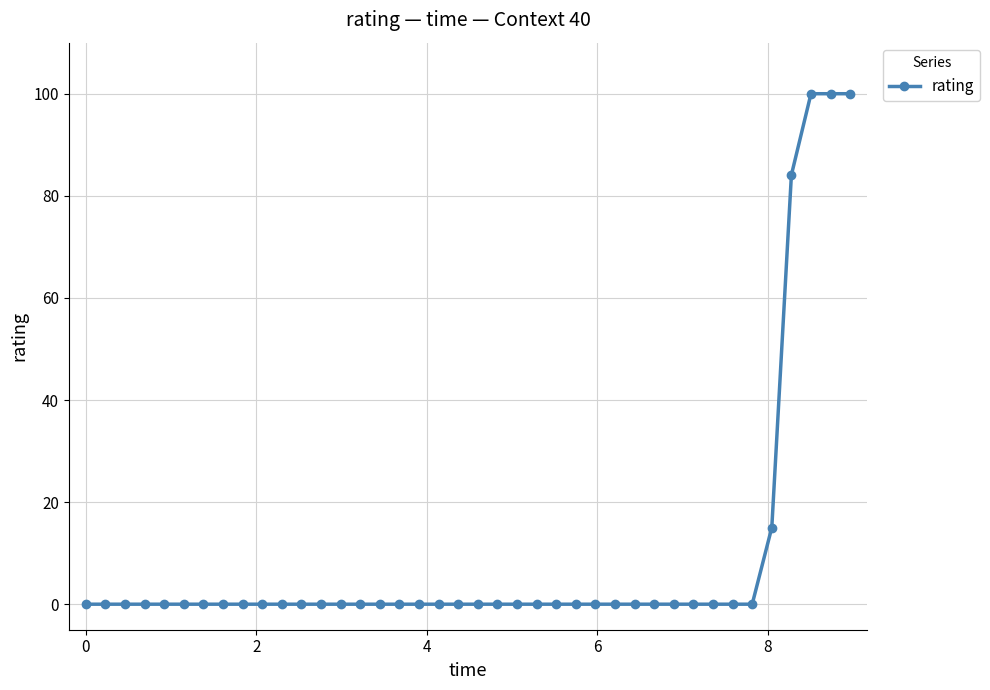

Does the chart have visible grid lines?

Yes